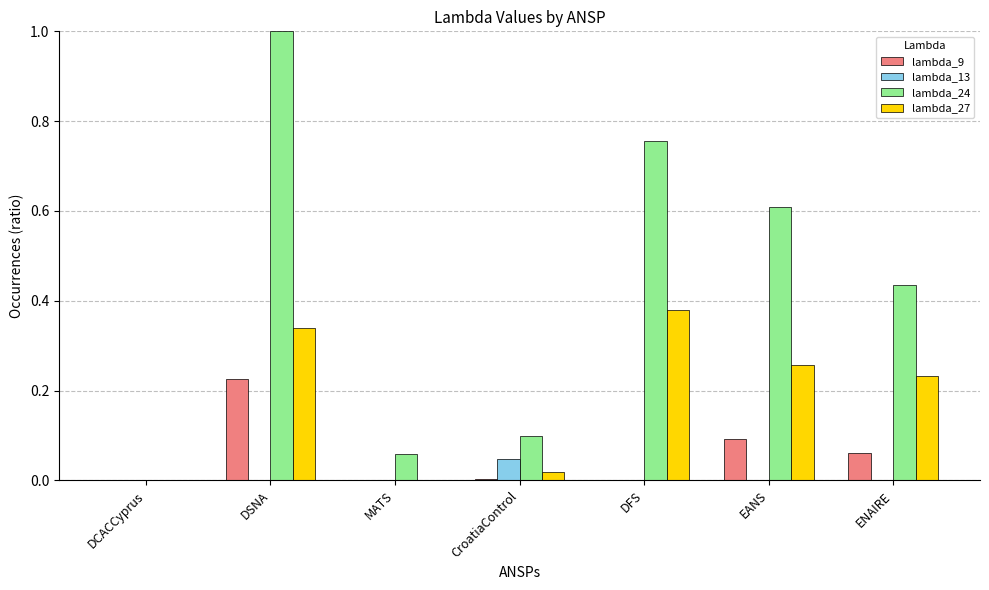

What is the maximum value shown in the chart?

1.0